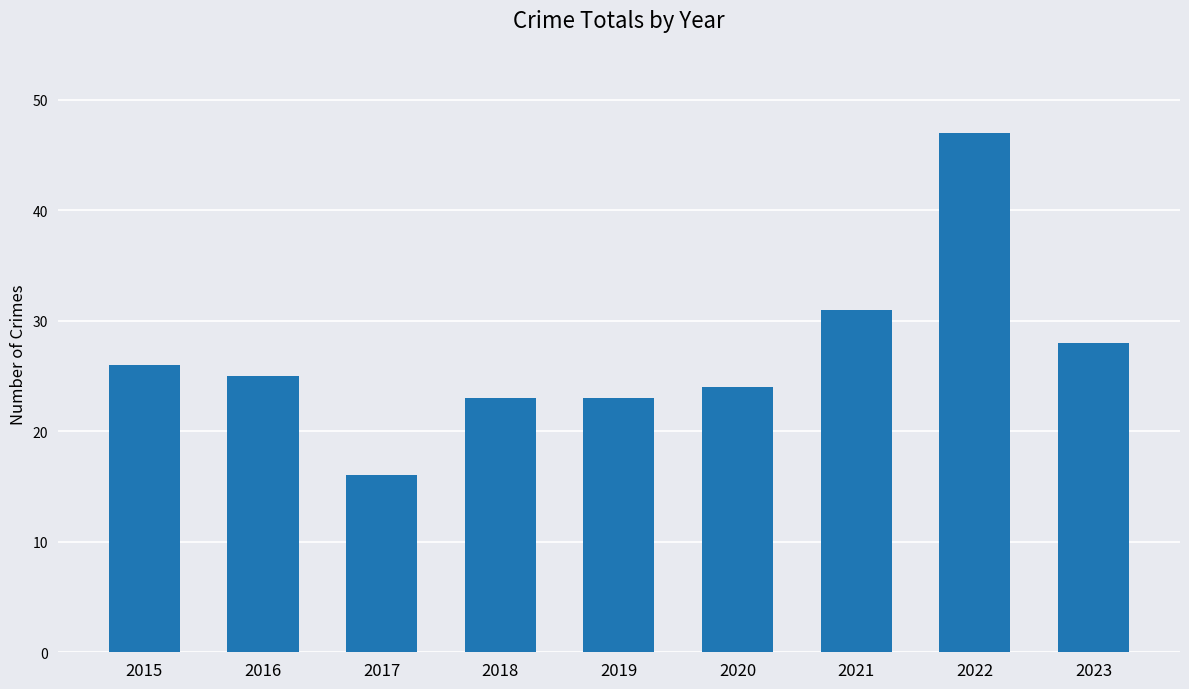

True or false: the data shows 42 at 2021.

False